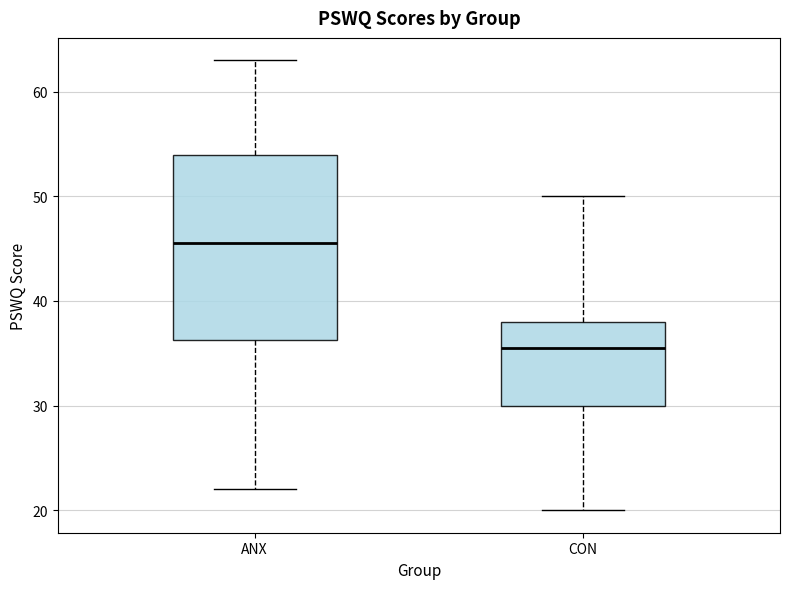

Reading left to right, read every box against the y-axis: the position of its median line, the range the box covers, and the ends of its whiskers. The values are not printed on the chart, so give them approximately, as read against the axis.

ANX: median 46, box 36 to 54, whiskers 22 to 63
CON: median 36, box 30 to 38, whiskers 20 to 50